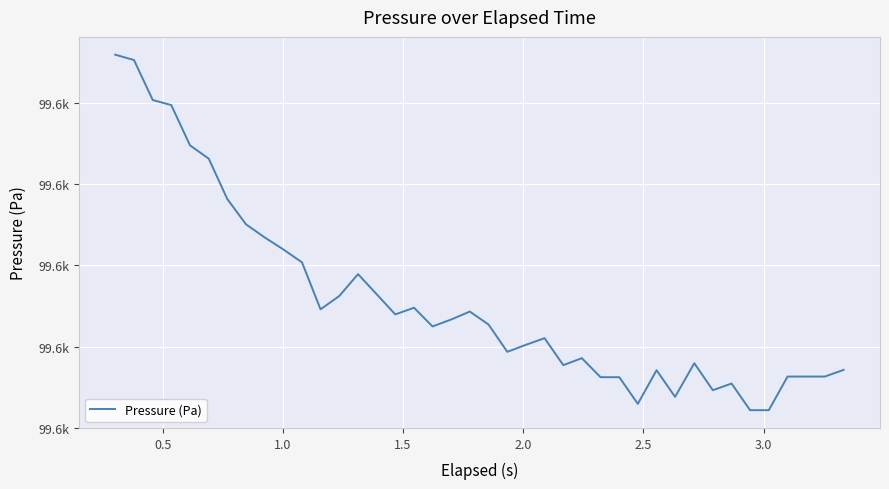

What is the value of the 30th point from the left?

99587.4